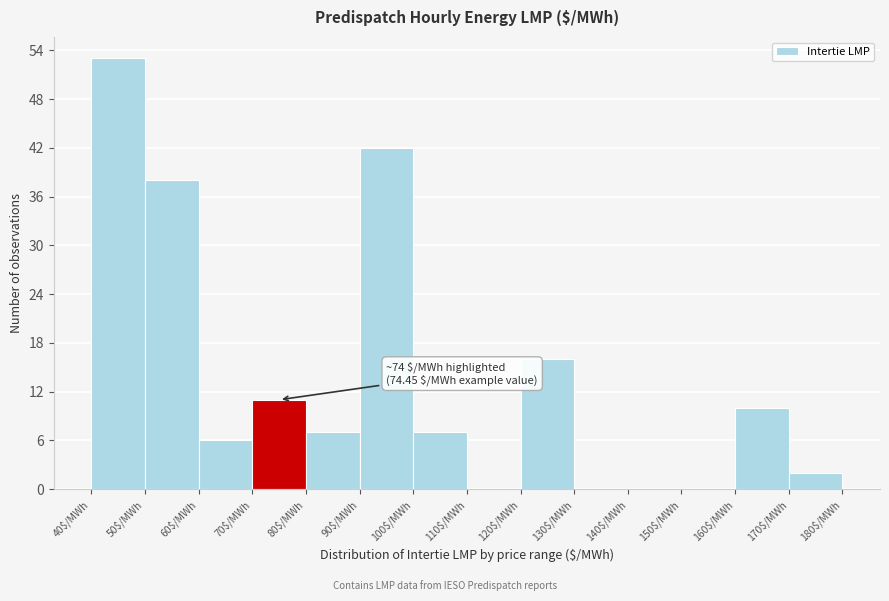

Over which range of the x-axis is the bar tallest?

40 to 50